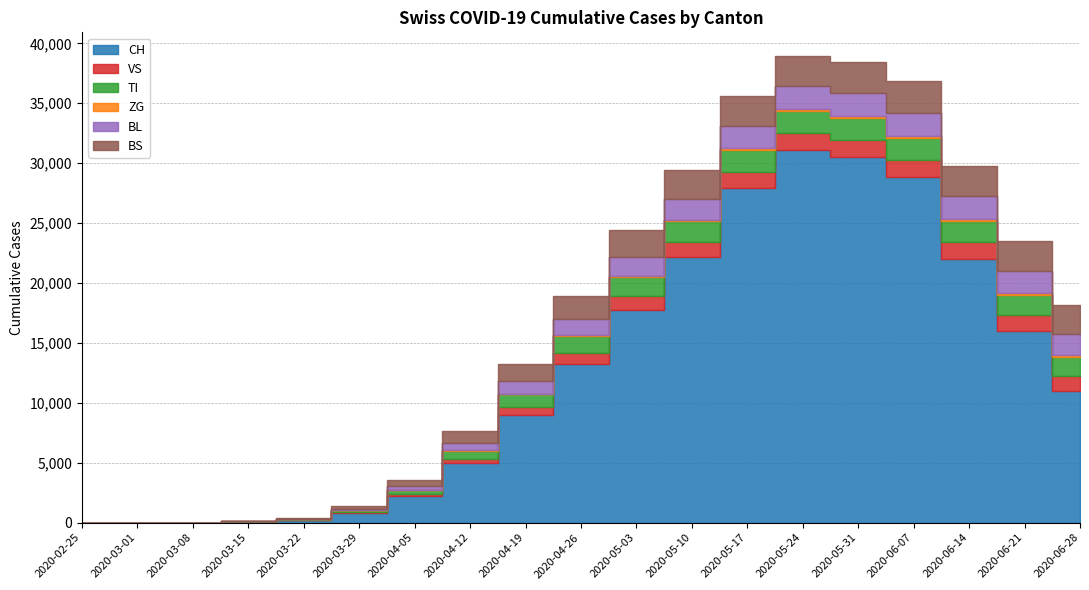

Between 2020-04-05 and 2020-06-21, which is larger?

2020-06-21